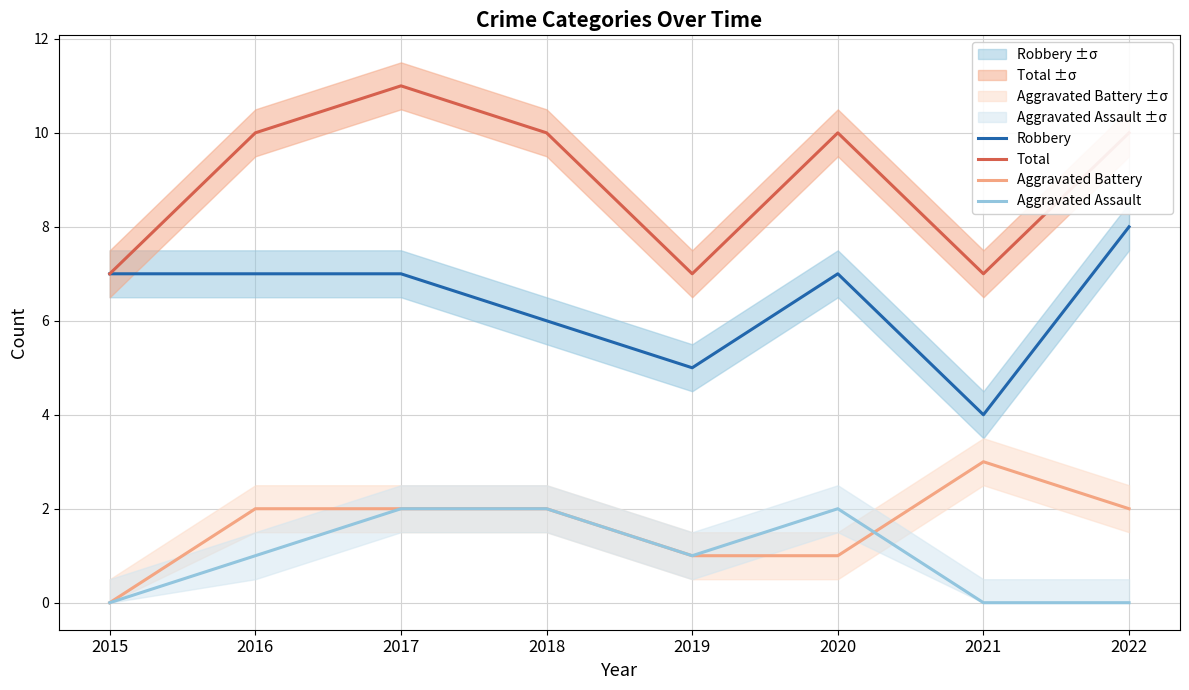

Between 2015 and 2016, which is larger?

2015